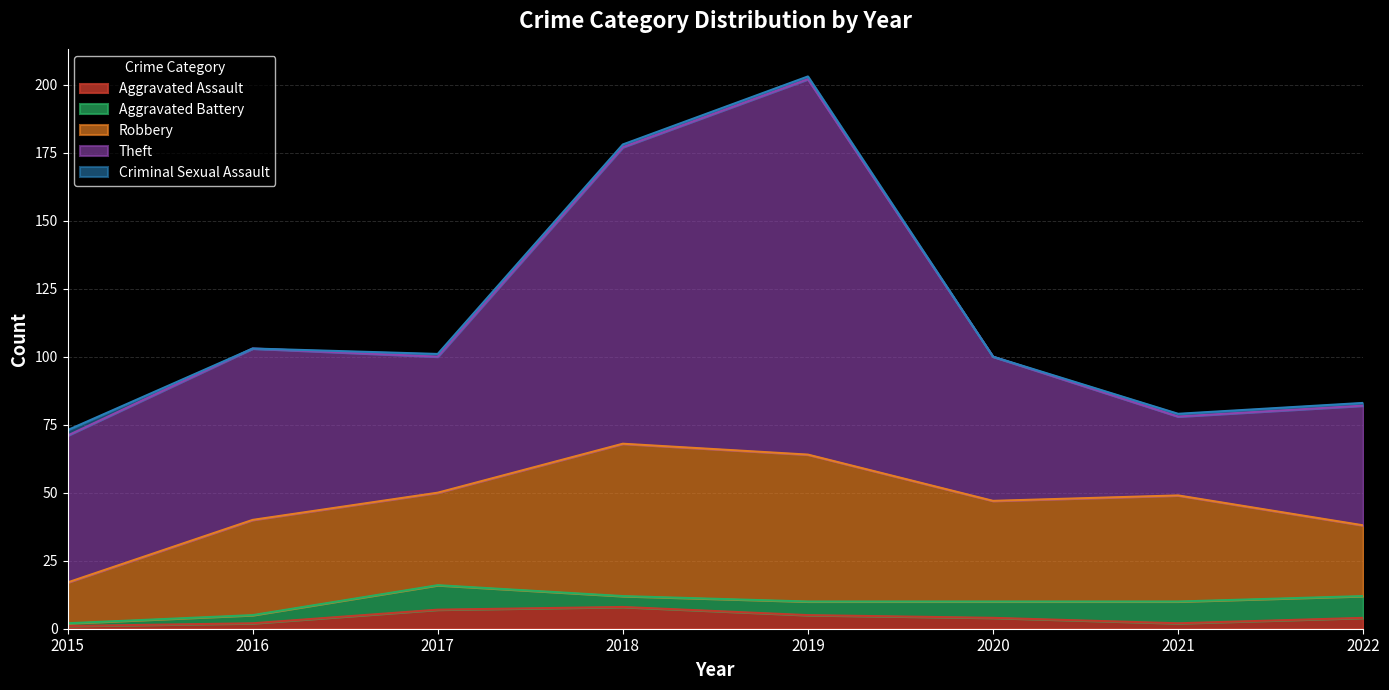

What is the spread (max minus min) of values at 2017?

49